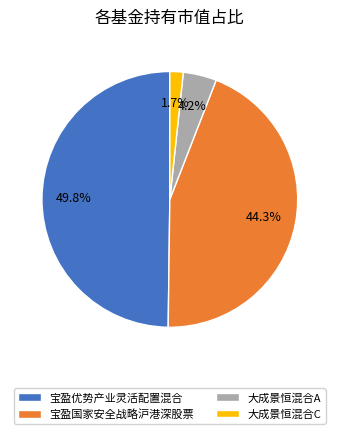

How many segments does this pie chart have?

4